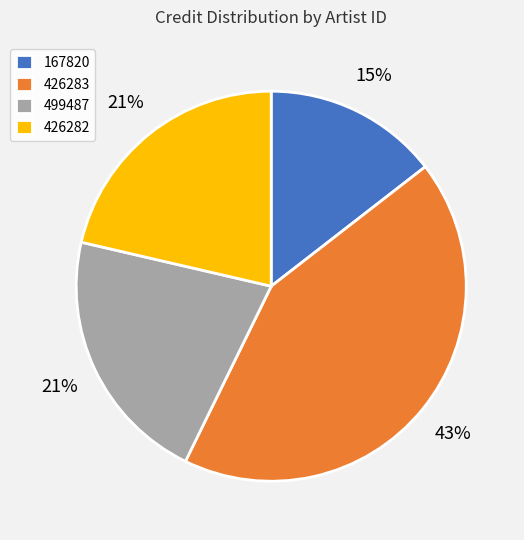

Is it true that 426282 is 21% of the pie?

True